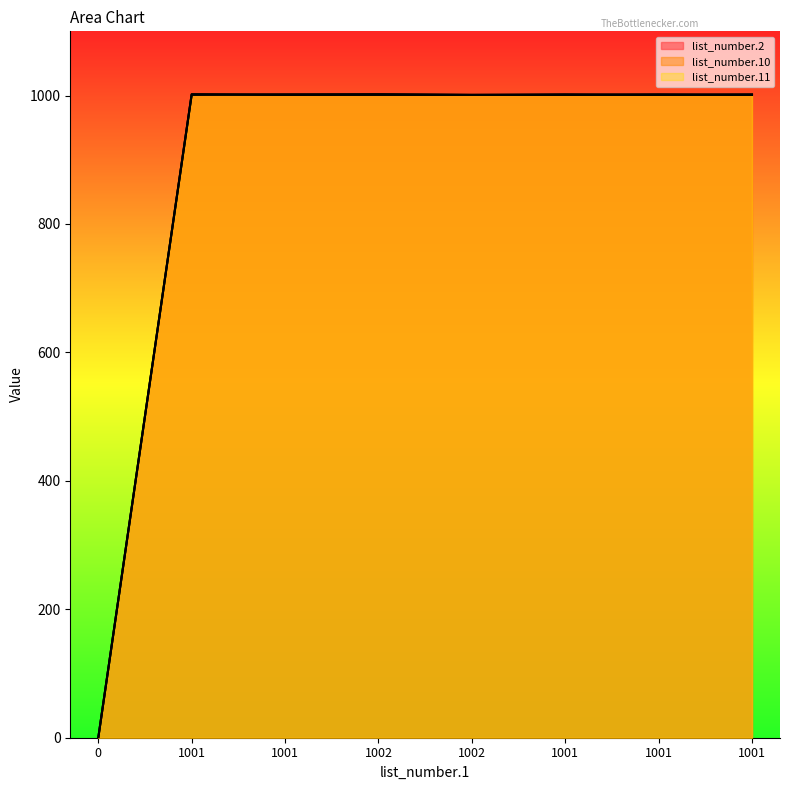

How many interior local valleys does the list_number.10 series have?

2